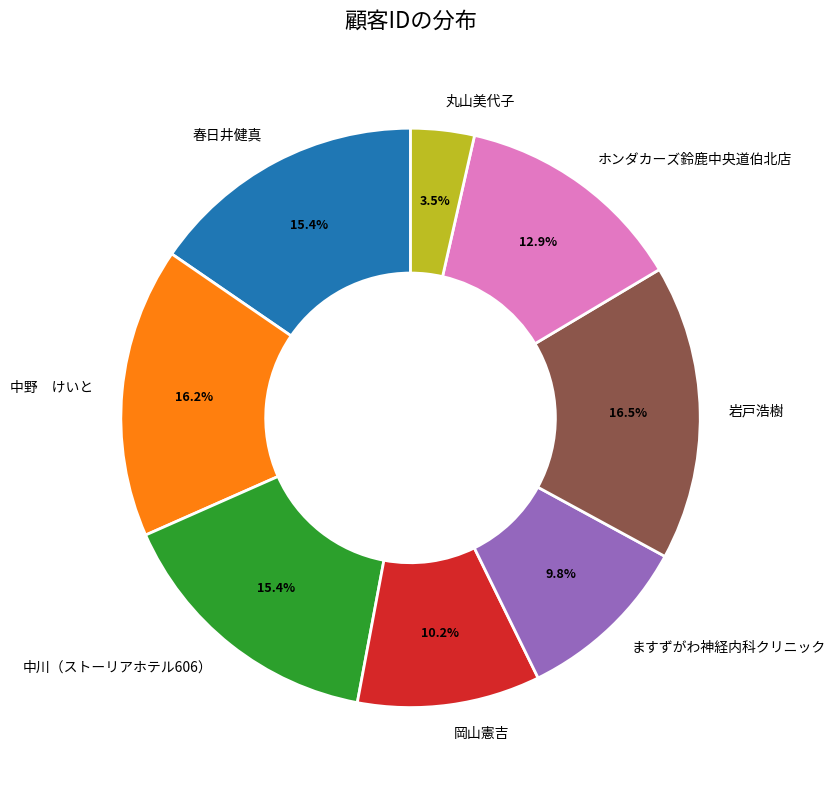

Is the sum of 春日井健真 and 岡山憲吉 greater than half?

No